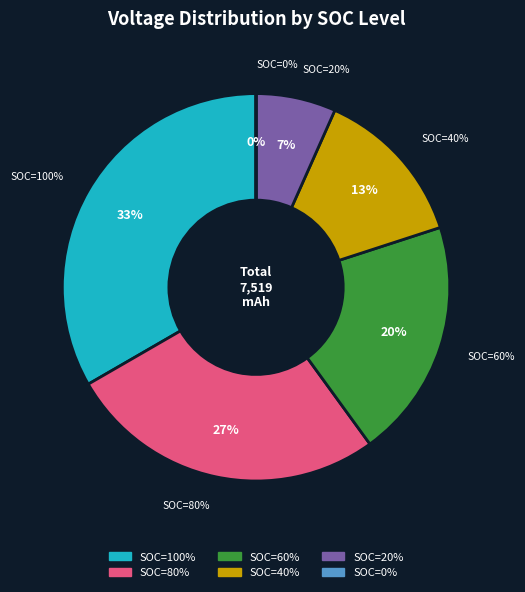

True or false: SOC=60% accounts for 28% of the total.

False